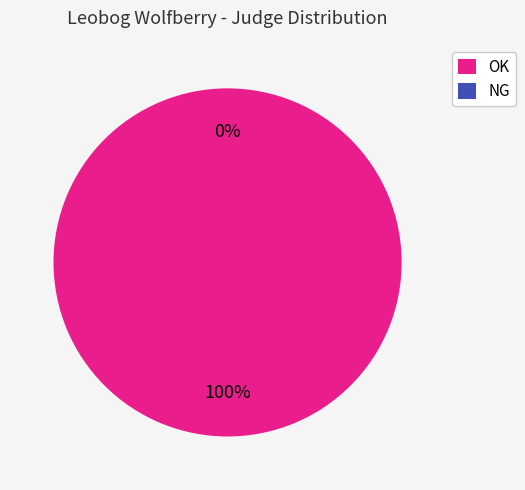

Is the sum of NG and OK greater than half?

Yes